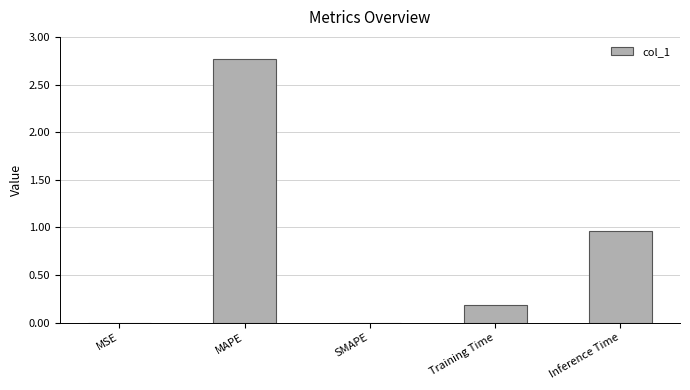

What is the sum of the values at Training Time and MAPE?

3.0